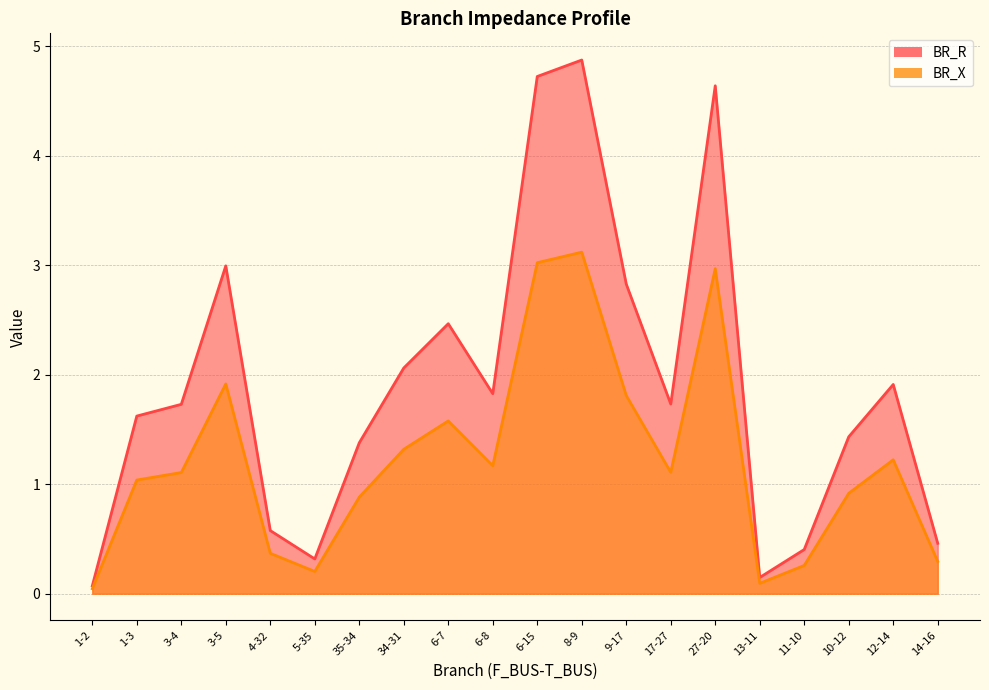

True or false: BR_R has a value of 1.4 at 35-34.

True